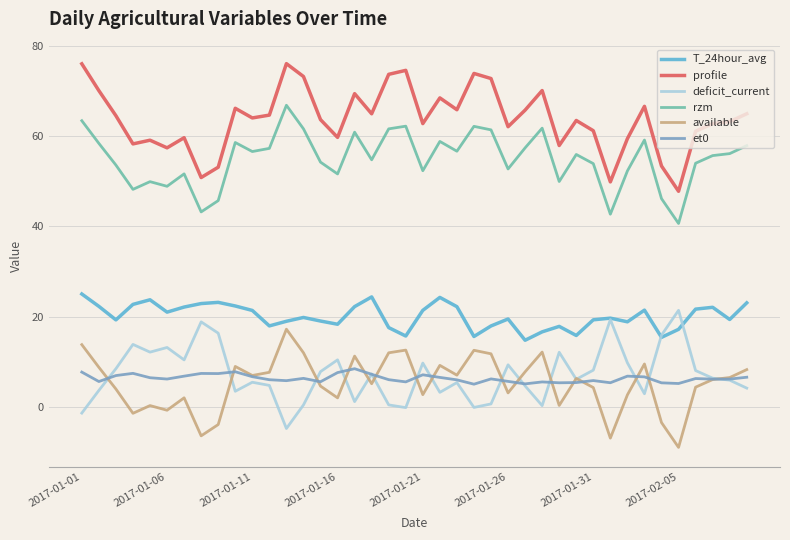

What is the highest value of the available series?

17.2